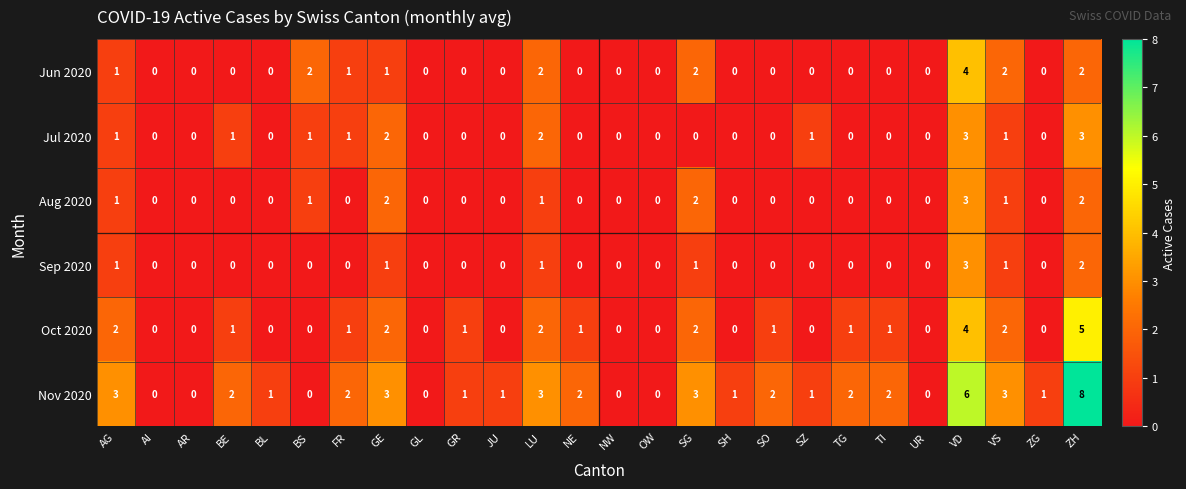

Count the Jun 2020 values in the range 0 to 1.

20